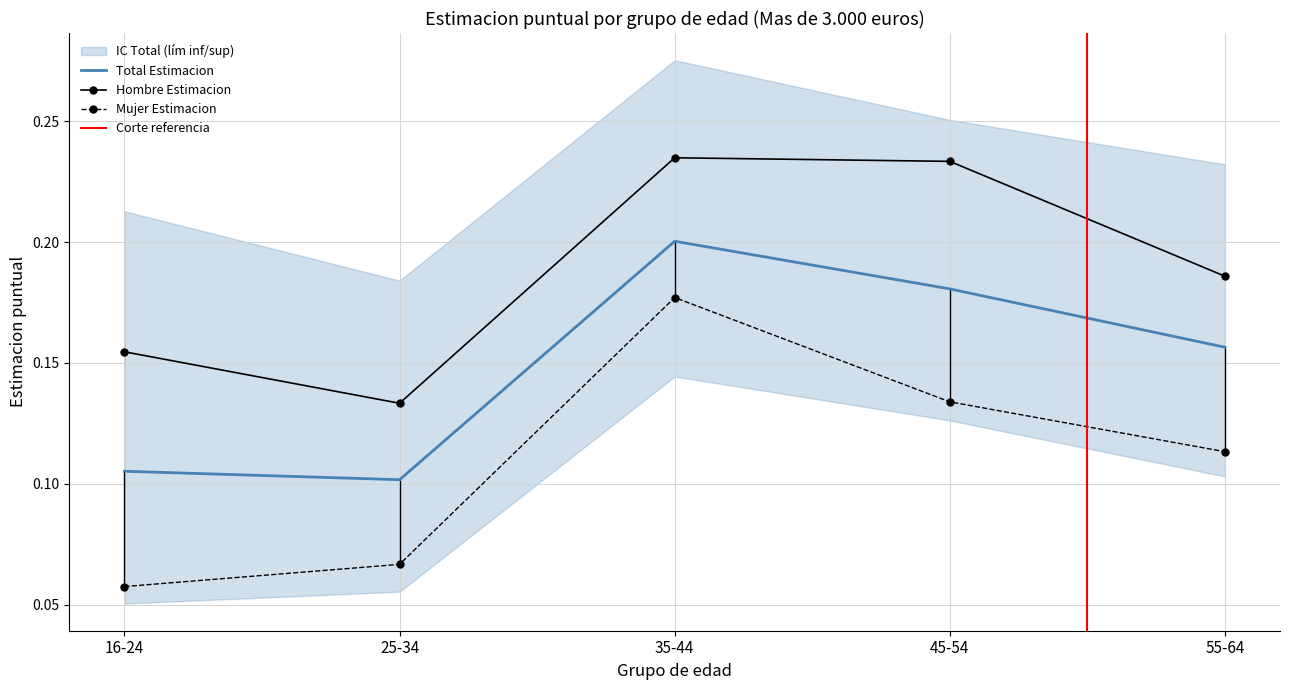

What is the average value of the Hombre Estimacion series?

0.2